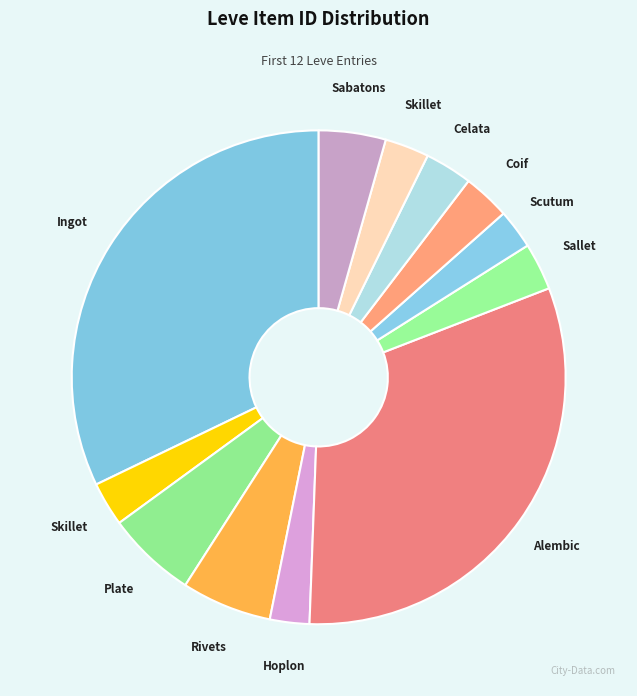

Count the number of slices in the pie.

12